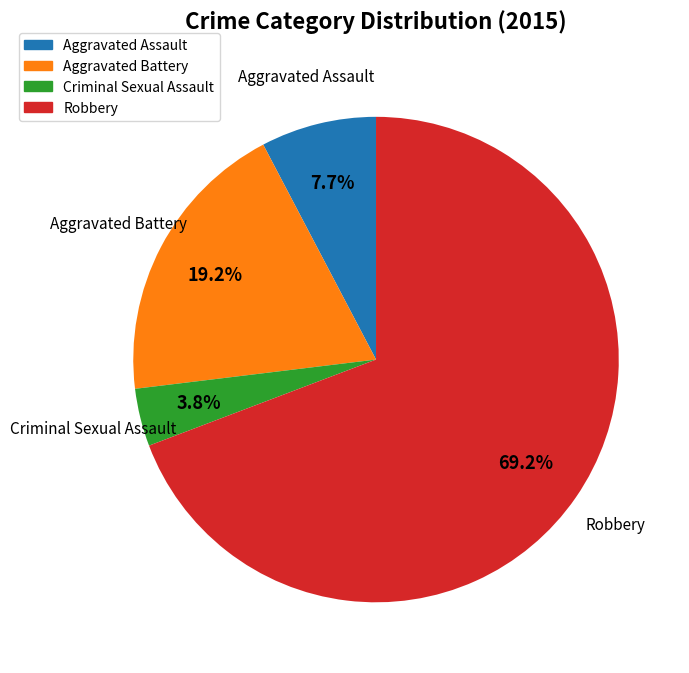

How many segments does this pie chart have?

4